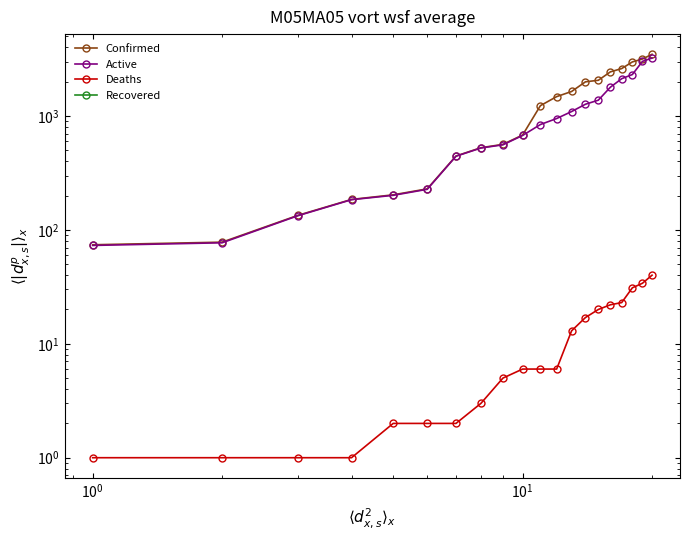

Rank the series by their maximum value, from lowest to highest.

Deaths, Recovered, Active, Confirmed